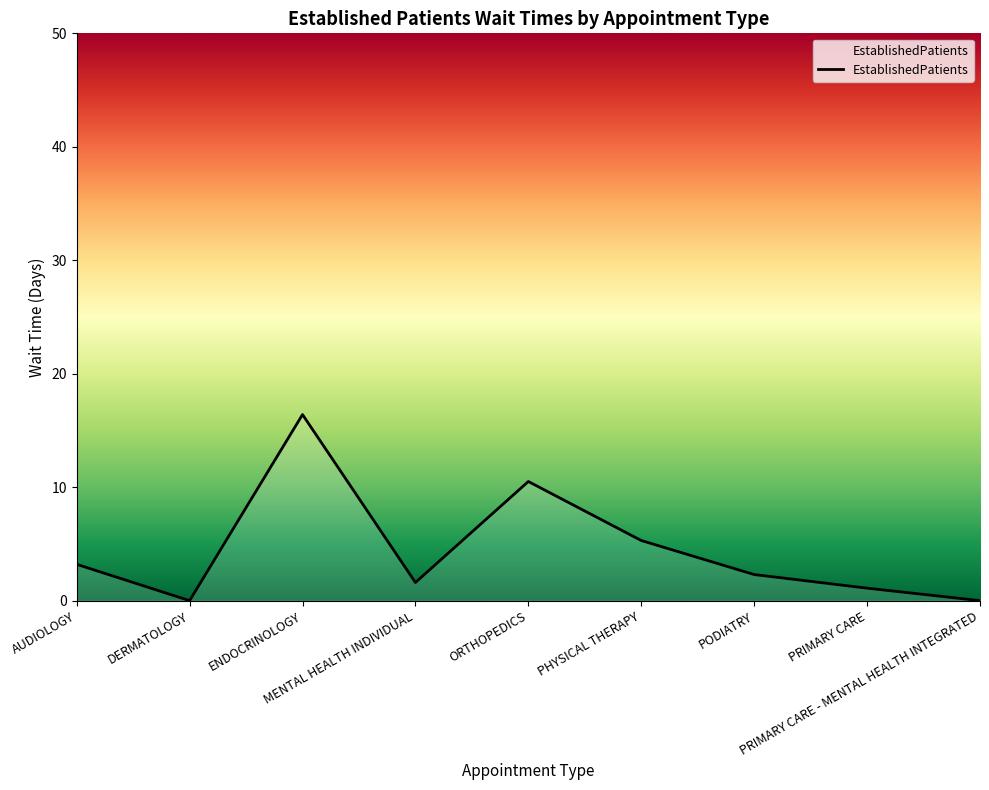

What value does the data have at PODIATRY?

2.3